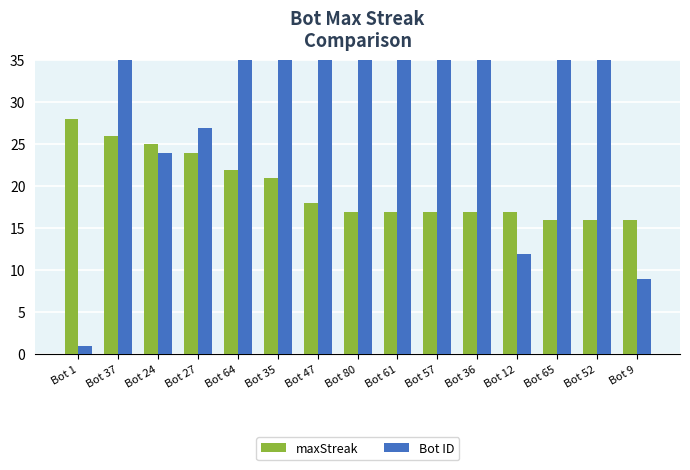

The Bot ID series shows 47 at Bot 47. True or false?

True